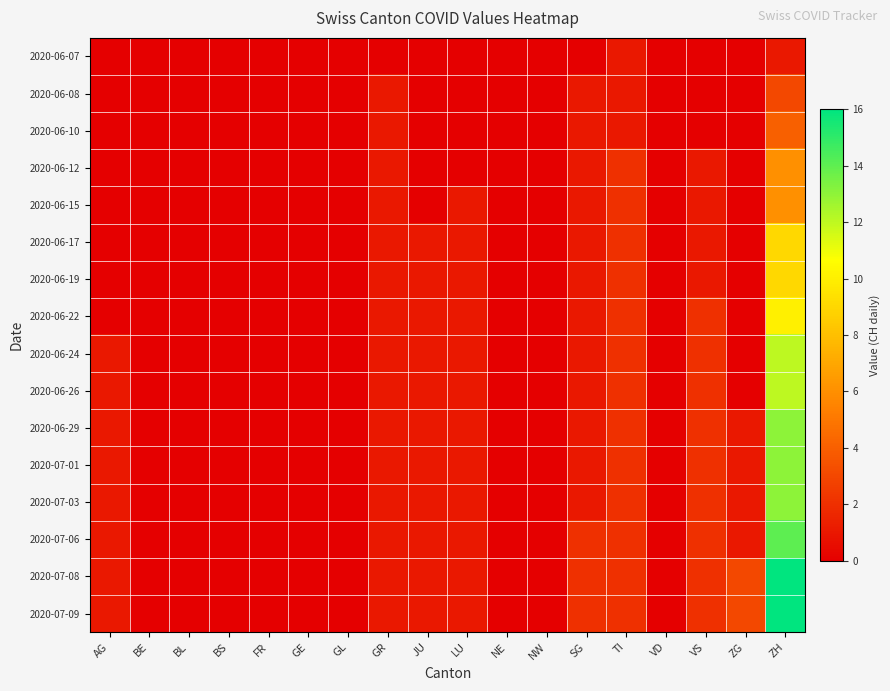

Reading left to right, extract all data points from this chart.

2020-06-07: AG=0	BE=0	BL=0	BS=0	FR=0	GE=0	GL=0	GR=0	JU=0	LU=0	NE=0	NW=0	SG=0	TI=1	VD=0	VS=0	ZG=0	ZH=1
2020-06-08: AG=0	BE=0	BL=0	BS=0	FR=0	GE=0	GL=0	GR=1	JU=0	LU=0	NE=0	NW=0	SG=1	TI=1	VD=0	VS=0	ZG=0	ZH=3
2020-06-10: AG=0	BE=0	BL=0	BS=0	FR=0	GE=0	GL=0	GR=1	JU=0	LU=0	NE=0	NW=0	SG=1	TI=1	VD=0	VS=0	ZG=0	ZH=4
2020-06-12: AG=0	BE=0	BL=0	BS=0	FR=0	GE=0	GL=0	GR=1	JU=0	LU=0	NE=0	NW=0	SG=1	TI=2	VD=0	VS=1	ZG=0	ZH=6
2020-06-15: AG=0	BE=0	BL=0	BS=0	FR=0	GE=0	GL=0	GR=1	JU=0	LU=1	NE=0	NW=0	SG=1	TI=2	VD=0	VS=1	ZG=0	ZH=6
2020-06-17: AG=0	BE=0	BL=0	BS=0	FR=0	GE=0	GL=0	GR=1	JU=1	LU=1	NE=0	NW=0	SG=1	TI=2	VD=0	VS=1	ZG=0	ZH=9
2020-06-19: AG=0	BE=0	BL=0	BS=0	FR=0	GE=0	GL=0	GR=1	JU=1	LU=1	NE=0	NW=0	SG=1	TI=2	VD=0	VS=1	ZG=0	ZH=9
2020-06-22: AG=0	BE=0	BL=0	BS=0	FR=0	GE=0	GL=0	GR=1	JU=1	LU=1	NE=0	NW=0	SG=1	TI=2	VD=0	VS=2	ZG=0	ZH=10
2020-06-24: AG=1	BE=0	BL=0	BS=0	FR=0	GE=0	GL=0	GR=1	JU=1	LU=1	NE=0	NW=0	SG=1	TI=2	VD=0	VS=2	ZG=0	ZH=12
2020-06-26: AG=1	BE=0	BL=0	BS=0	FR=0	GE=0	GL=0	GR=1	JU=1	LU=1	NE=0	NW=0	SG=1	TI=2	VD=0	VS=2	ZG=0	ZH=12
2020-06-29: AG=1	BE=0	BL=0	BS=0	FR=0	GE=0	GL=0	GR=1	JU=1	LU=1	NE=0	NW=0	SG=1	TI=2	VD=0	VS=2	ZG=1	ZH=13
2020-07-01: AG=1	BE=0	BL=0	BS=0	FR=0	GE=0	GL=0	GR=1	JU=1	LU=1	NE=0	NW=0	SG=1	TI=2	VD=0	VS=2	ZG=1	ZH=13
2020-07-03: AG=1	BE=0	BL=0	BS=0	FR=0	GE=0	GL=0	GR=1	JU=1	LU=1	NE=0	NW=0	SG=1	TI=2	VD=0	VS=2	ZG=1	ZH=13
2020-07-06: AG=1	BE=0	BL=0	BS=0	FR=0	GE=0	GL=0	GR=1	JU=1	LU=1	NE=0	NW=0	SG=2	TI=2	VD=0	VS=2	ZG=1	ZH=14
2020-07-08: AG=1	BE=0	BL=0	BS=0	FR=0	GE=0	GL=0	GR=1	JU=1	LU=1	NE=0	NW=0	SG=2	TI=2	VD=0	VS=2	ZG=3	ZH=16
2020-07-09: AG=1	BE=0	BL=0	BS=0	FR=0	GE=0	GL=0	GR=1	JU=1	LU=1	NE=0	NW=0	SG=2	TI=2	VD=0	VS=2	ZG=3	ZH=16